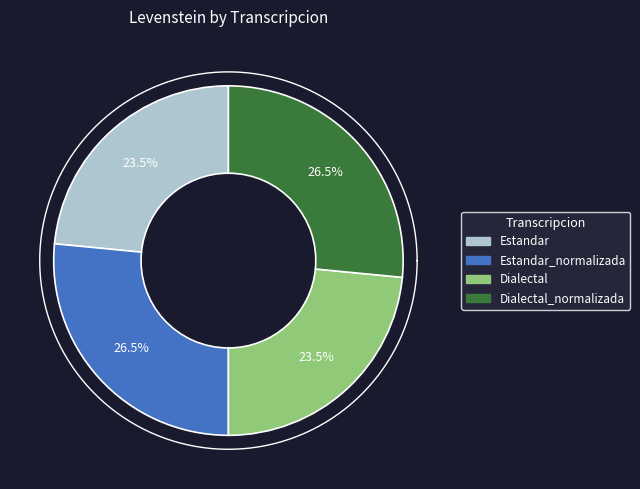

To the nearest percent, what percentage of the pie is Dialectal?

23%